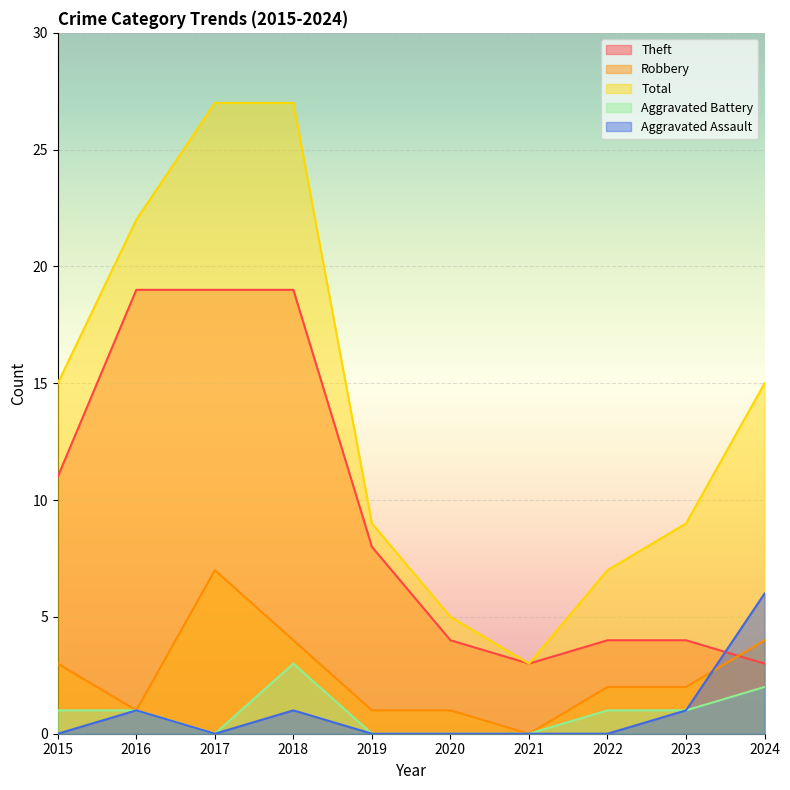

Which category has the highest value in the Theft series?

2016